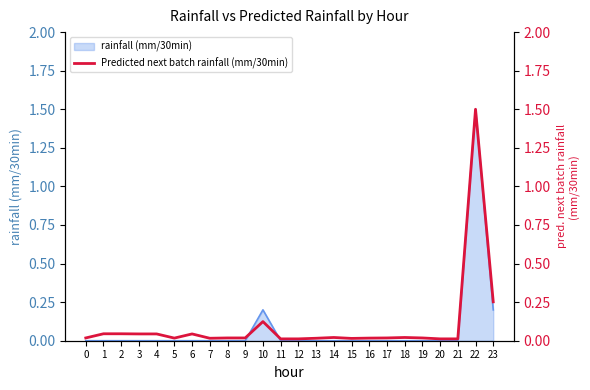

List the labels in order of value, largest first.

22, 23, 10, 1, 2, 3, 4, 6, 14, 18, 0, 8, 9, 17, 19, 5, 16, 7, 13, 15, 11, 12, 20, 21